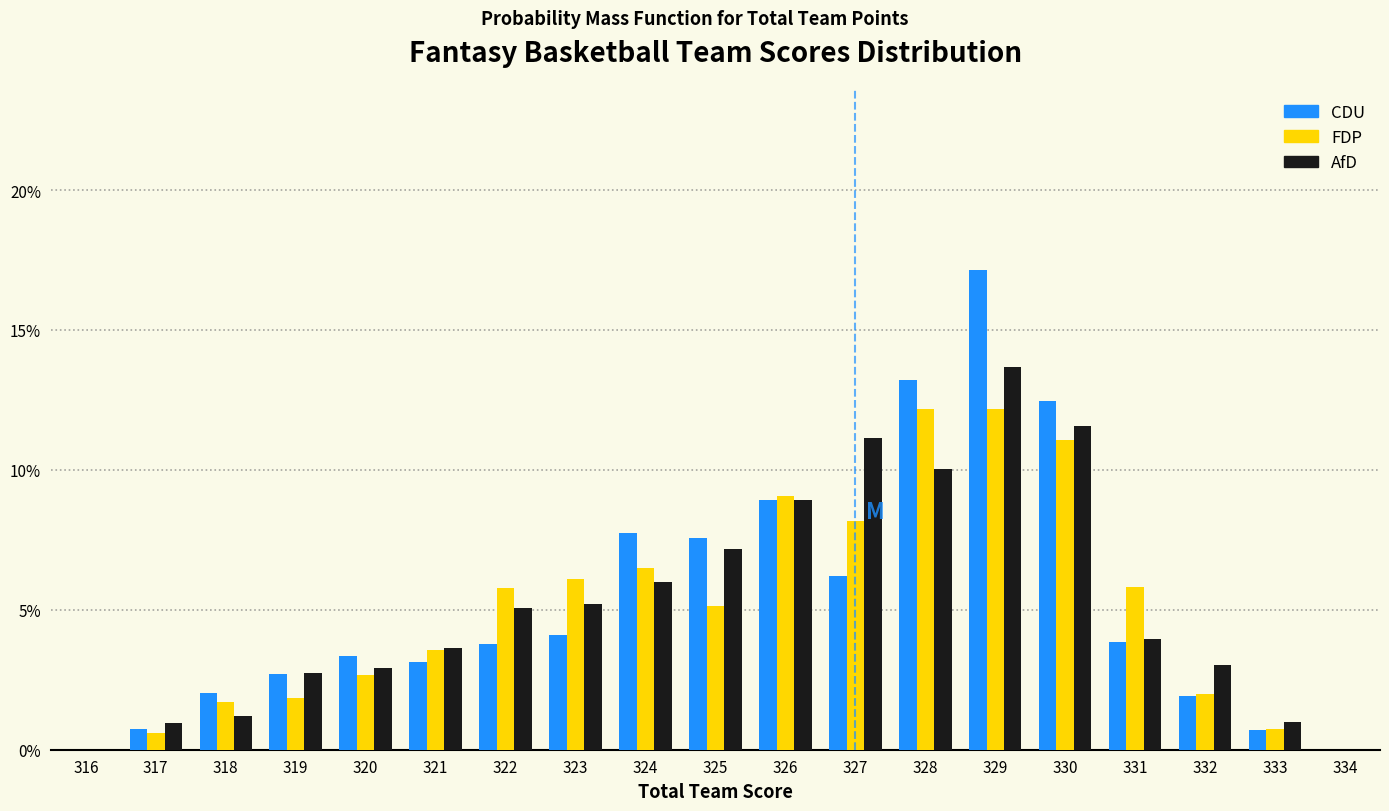

Reading left to right, list every range on the x-axis with the height of the bar of each series over it. The values are not printed on the chart, so give them approximately, as read against the axis.

316.5 to 317.5: CDU=0.5	FDP=0.5	AfD=1.0
317.5 to 318.5: CDU=2.0	FDP=1.5	AfD=1.0
318.5 to 319.5: CDU=2.5	FDP=2.0	AfD=2.5
319.5 to 320.5: CDU=3.5	FDP=2.5	AfD=3.0
320.5 to 321.5: CDU=3.0	FDP=3.5	AfD=3.5
321.5 to 322.5: CDU=4.0	FDP=6.0	AfD=5.0
322.5 to 323.5: CDU=4.0	FDP=6.0	AfD=5.0
323.5 to 324.5: CDU=7.5	FDP=6.5	AfD=6.0
324.5 to 325.5: CDU=7.5	FDP=5.0	AfD=7.0
325.5 to 326.5: CDU=9.0	FDP=9.0	AfD=9.0
326.5 to 327.5: CDU=6.0	FDP=8.0	AfD=11.0
327.5 to 328.5: CDU=13.0	FDP=12.0	AfD=10.0
328.5 to 329.5: CDU=17.0	FDP=12.0	AfD=13.5
329.5 to 330.5: CDU=12.5	FDP=11.0	AfD=11.5
330.5 to 331.5: CDU=4.0	FDP=6.0	AfD=4.0
331.5 to 332.5: CDU=2.0	FDP=2.0	AfD=3.0
332.5 to 333.5: CDU=0.5	FDP=0.5	AfD=1.0